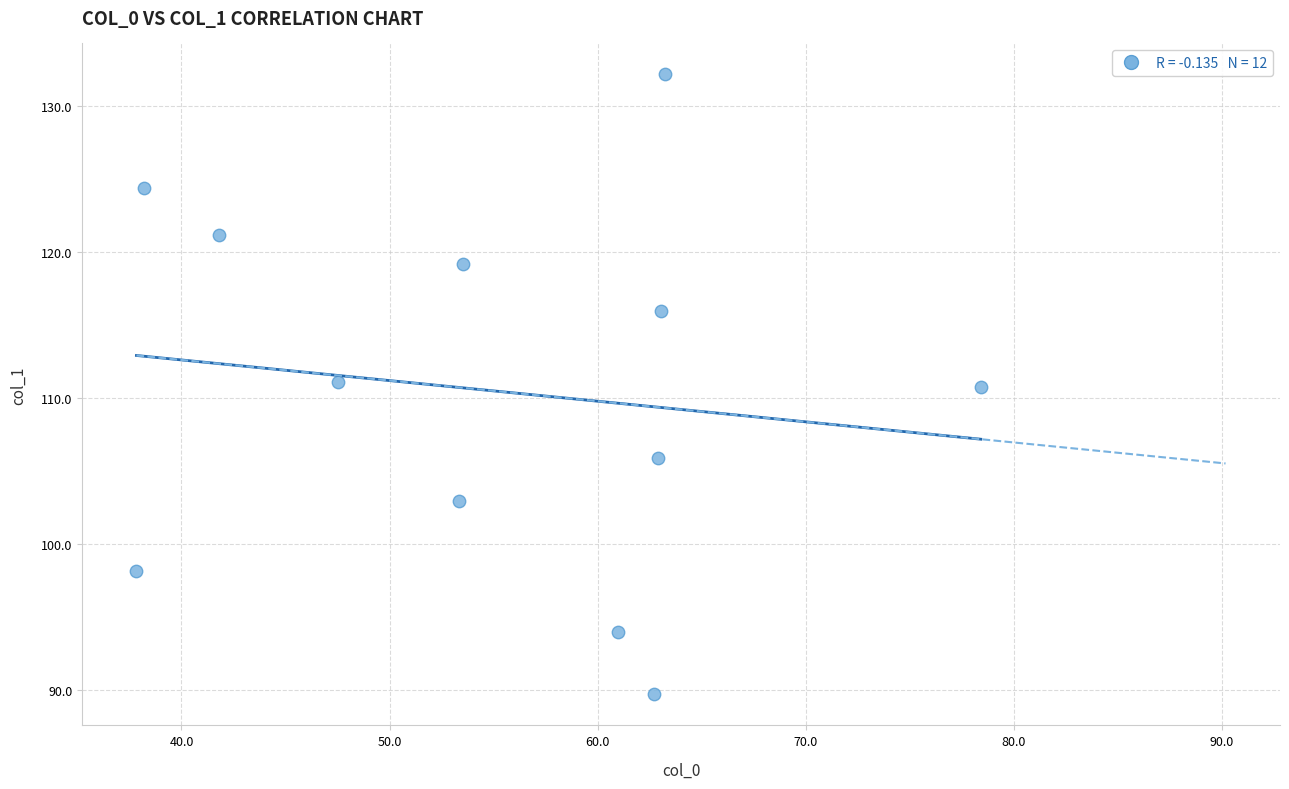

What is the average X value?

55.3